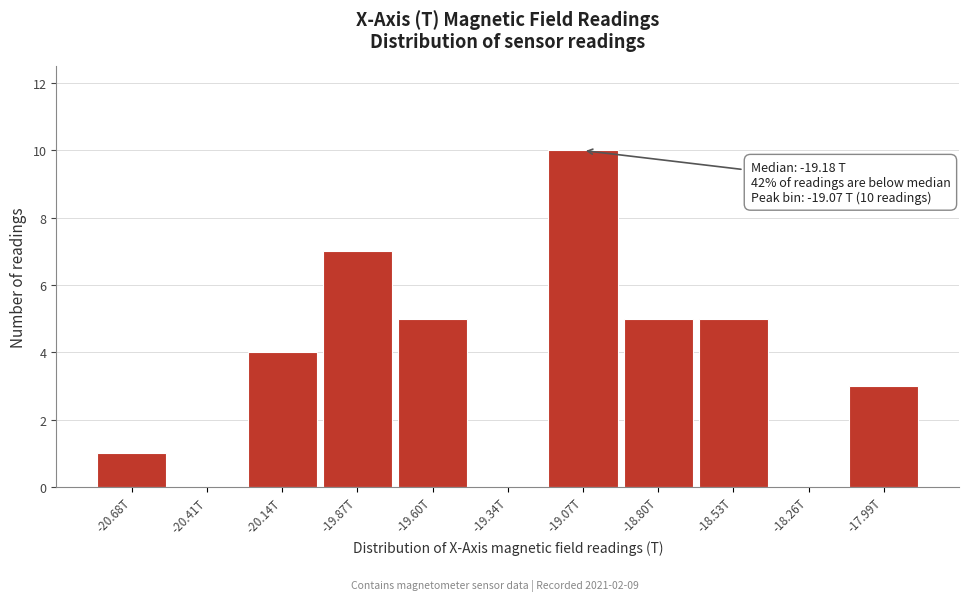

Reading left to right, what are all the values shown in this chart?

-20.68T=1	-20.41T=0	-20.14T=4	-19.87T=7	-19.60T=5	-19.34T=0	-19.07T=10	-18.80T=5	-18.53T=5	-18.26T=0	-17.99T=3